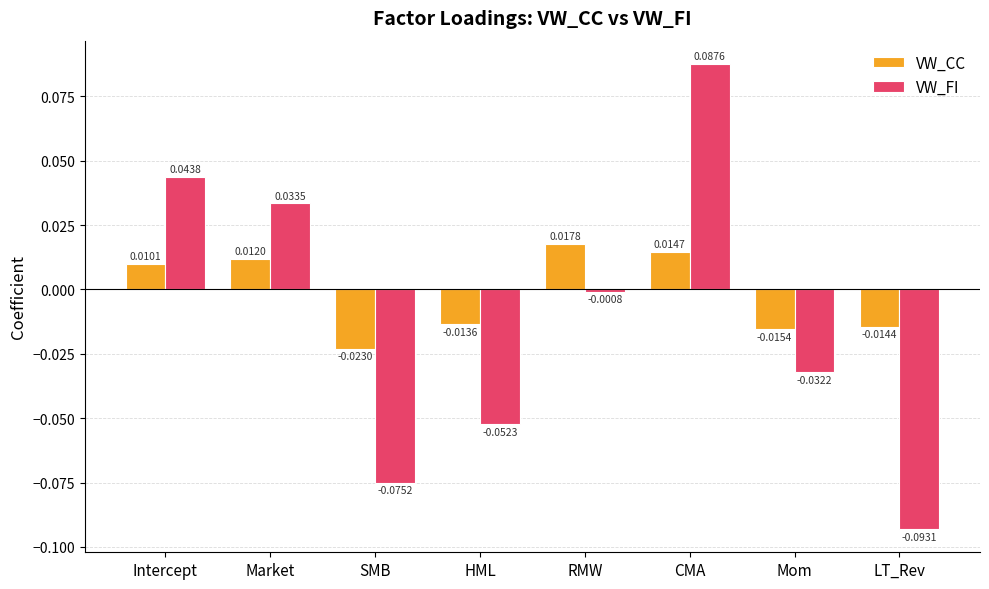

Does the chart contain any negative values?

Yes